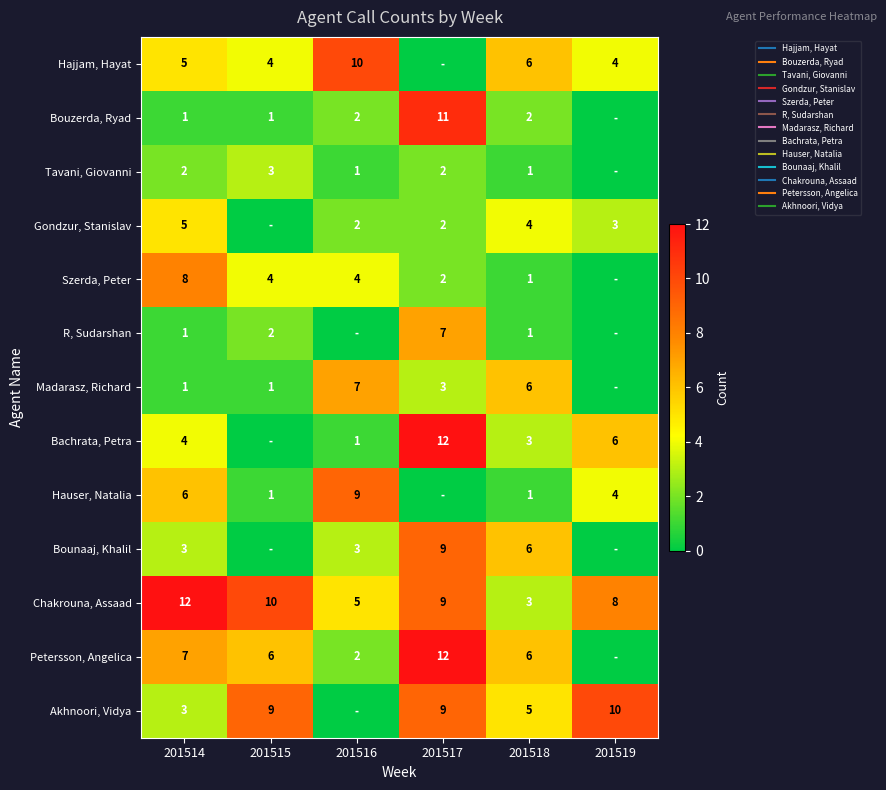

At which label does Hauser, Natalia first exceed 4?

201514